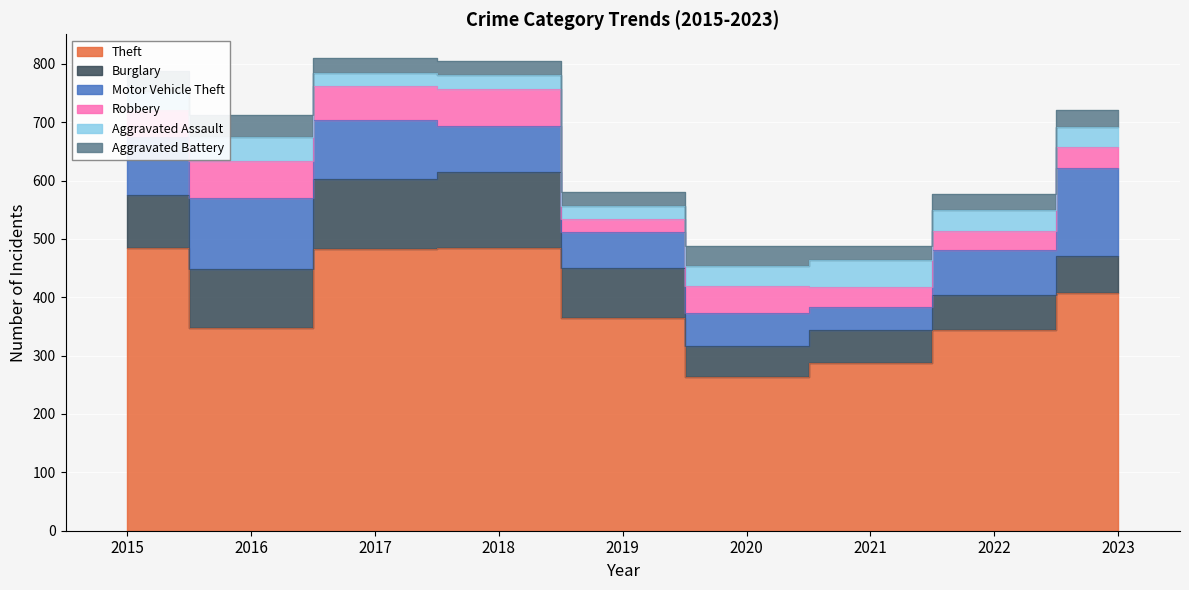

Reading right to left, extract all data points from this chart.

Theft: 2023=407	2022=344	2021=287	2020=263	2019=364	2018=484	2017=482	2016=347	2015=485
Burglary: 2023=64	2022=60	2021=57	2020=54	2019=86	2018=131	2017=121	2016=101	2015=90
Motor Vehicle Theft: 2023=151	2022=77	2021=39	2020=56	2019=61	2018=78	2017=101	2016=122	2015=100
Robbery: 2023=35	2022=32	2021=35	2020=46	2019=23	2018=64	2017=58	2016=63	2015=46
Aggravated Assault: 2023=35	2022=36	2021=45	2020=35	2019=23	2018=24	2017=23	2016=42	2015=31
Aggravated Battery: 2023=29	2022=28	2021=25	2020=33	2019=23	2018=23	2017=25	2016=37	2015=35